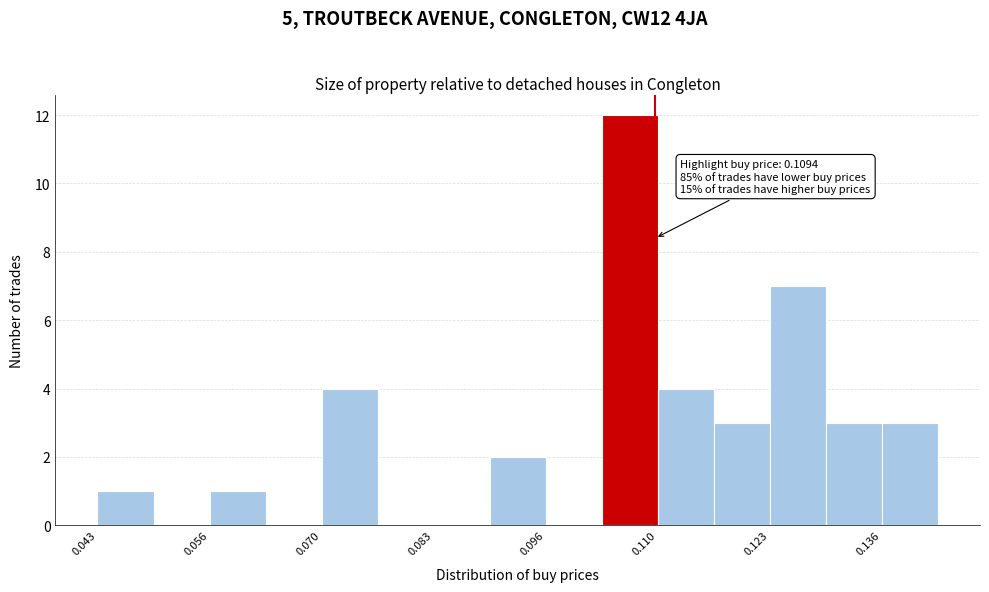

Read against the x-axis, roughly where is the centre of the tallest bar?

0.106